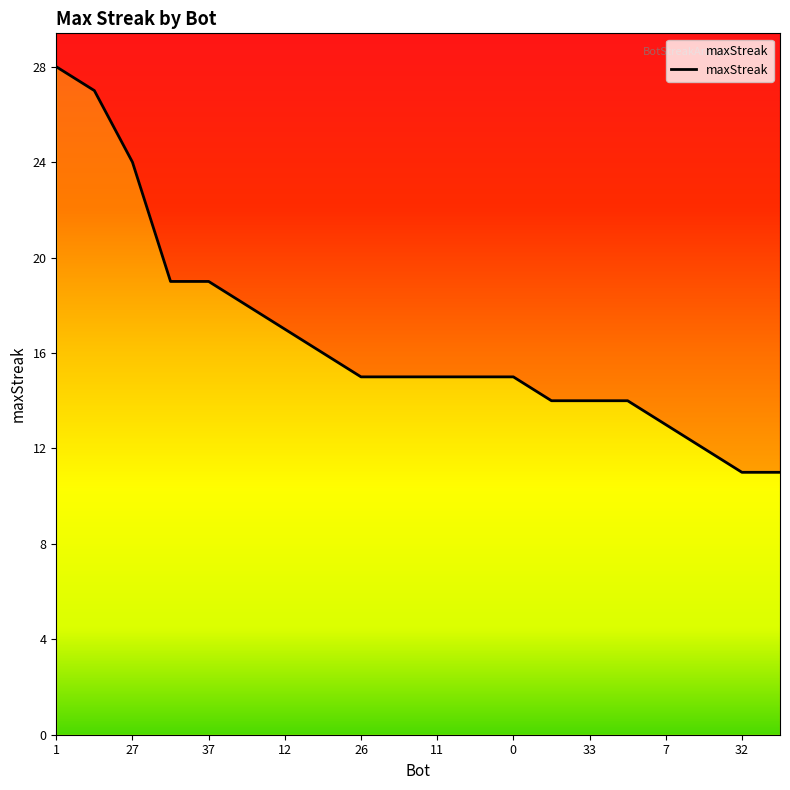

What is the maximum value shown in the chart?

28